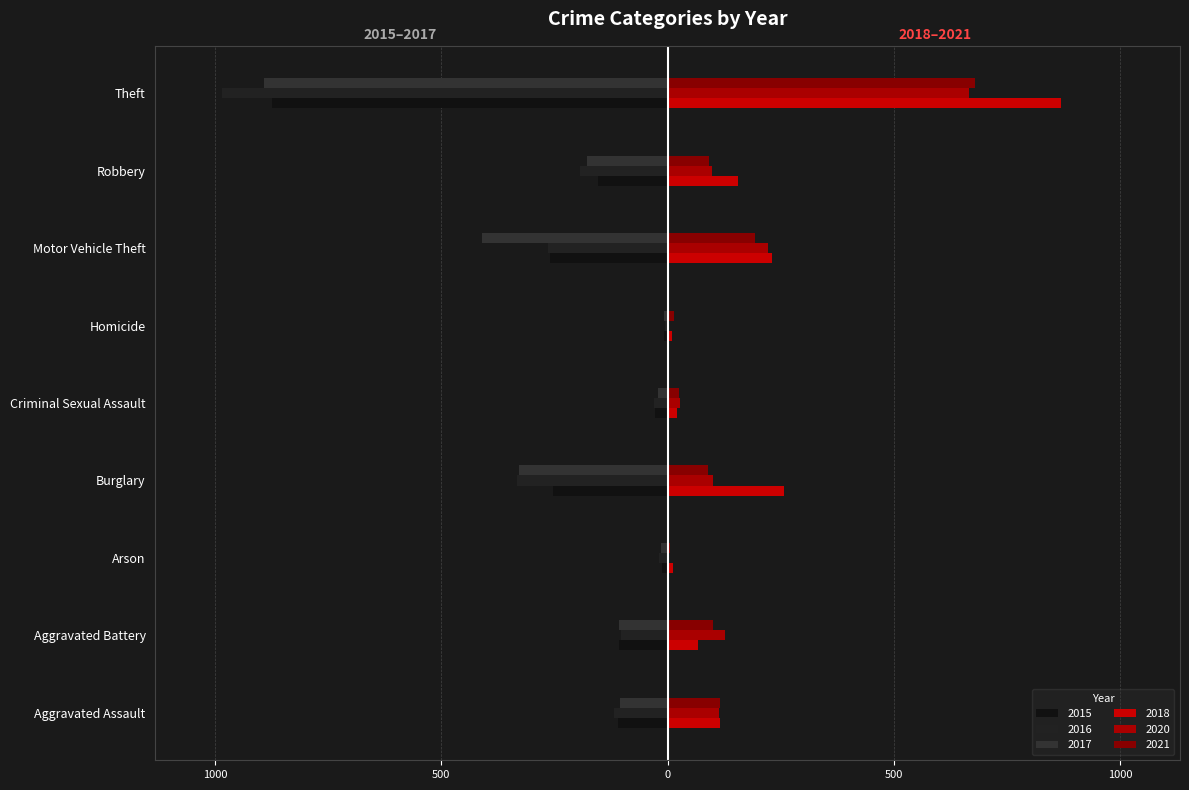

The value of 2016 at Aggravated Battery is -102. True or false?

True